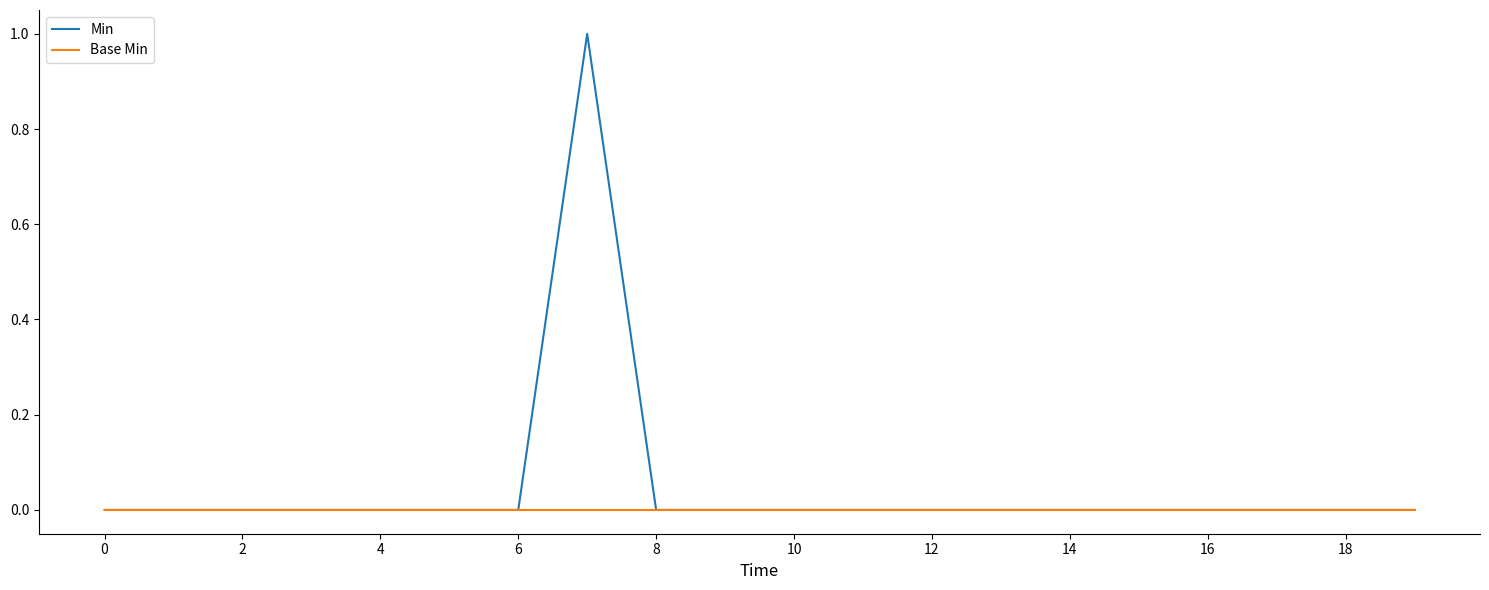

Which series has the largest range (max minus min)?

Min